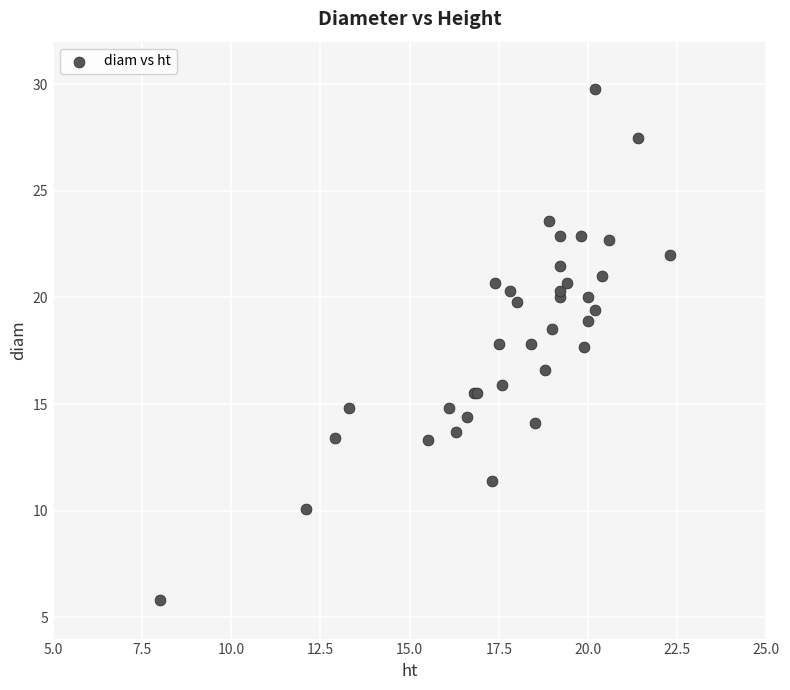

What Y value in the scatter plot is closest to 17?

16.6